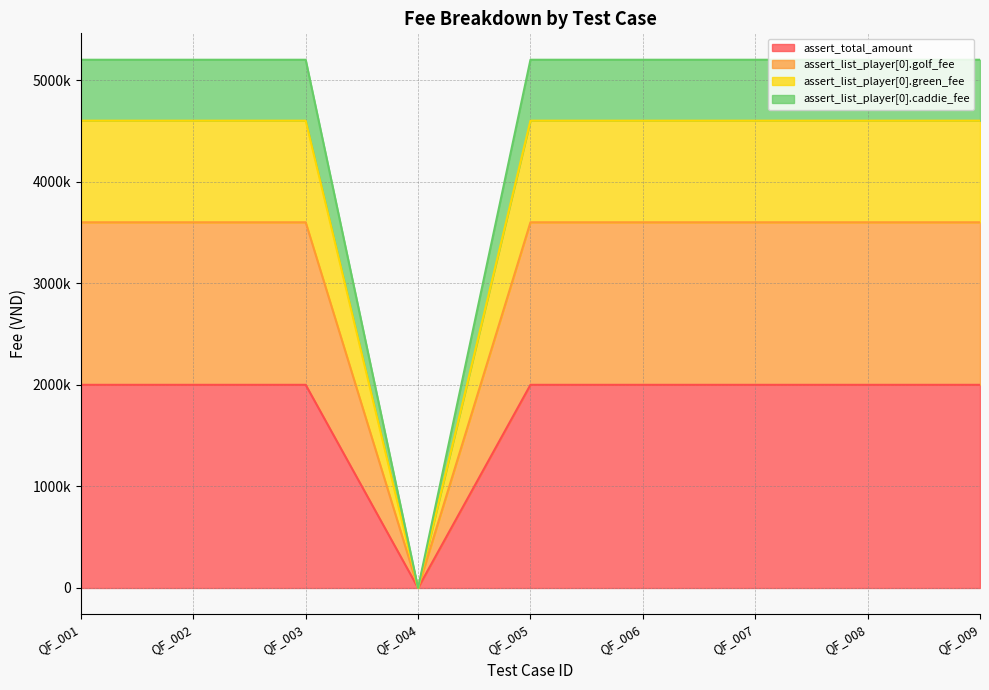

Between QF_002 and QF_004, which is larger?

QF_002